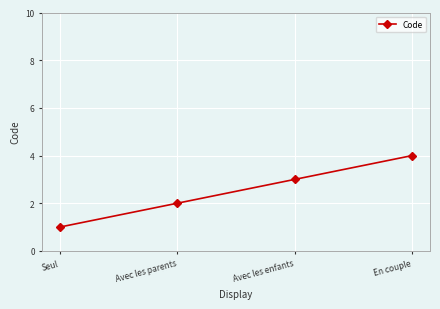

What is the approximate value at Seul?

1